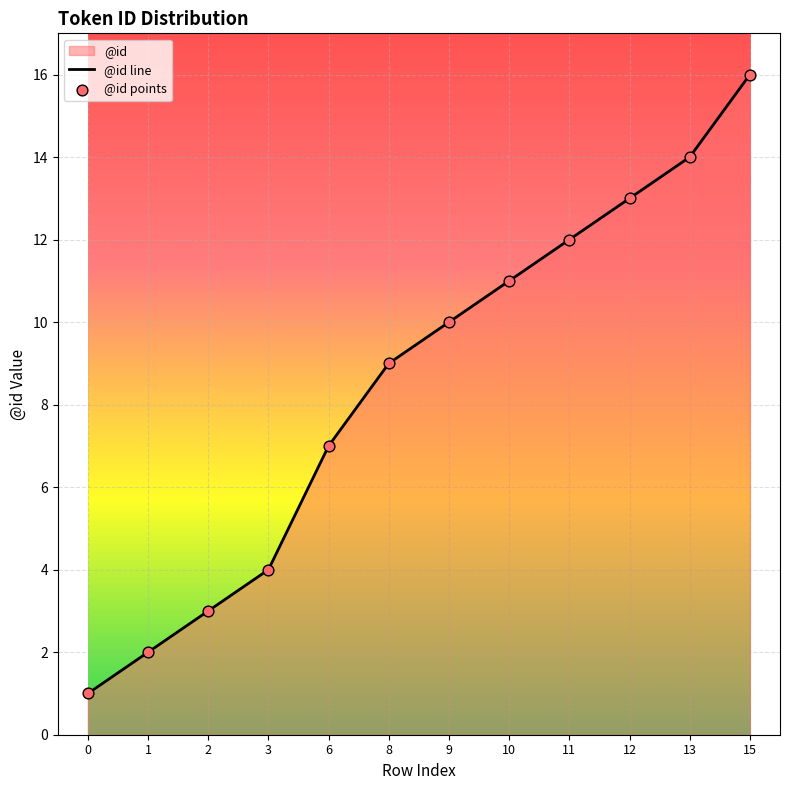

What is the change in value from 13 to 15?

+2